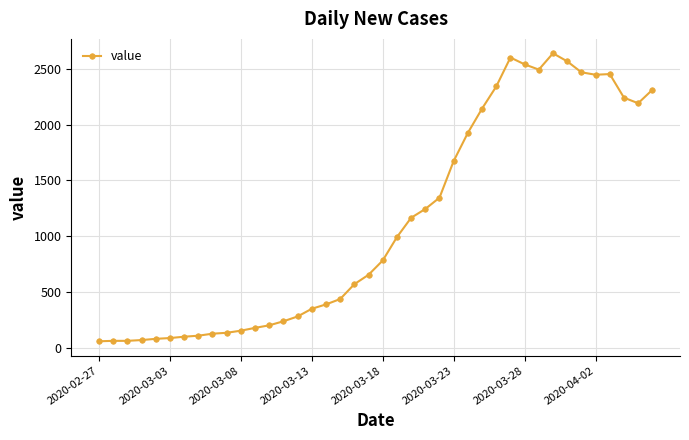

What is the value of the 29th point from the left?

2341